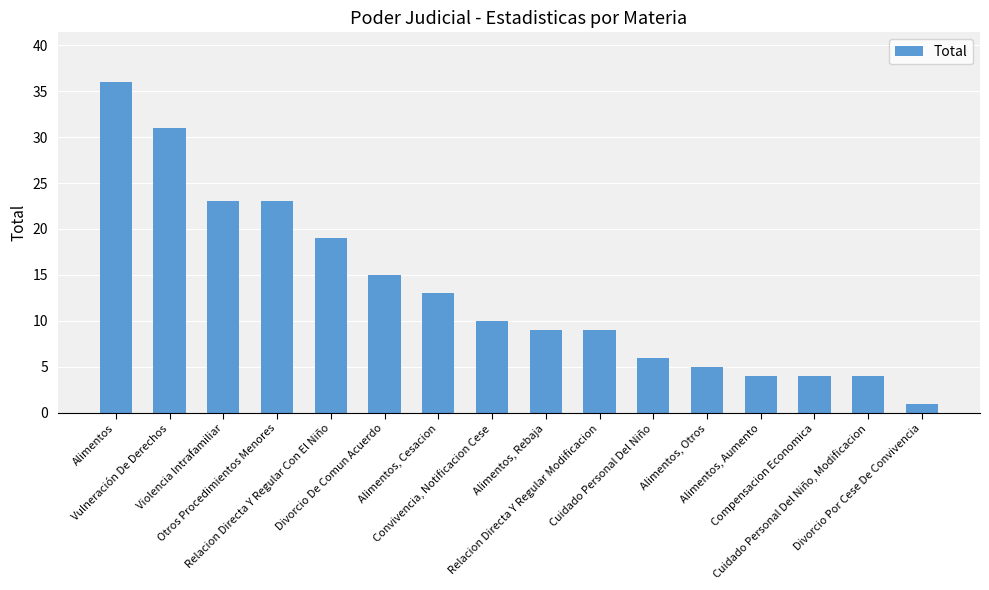

Which category has the highest value across all series?

Alimentos